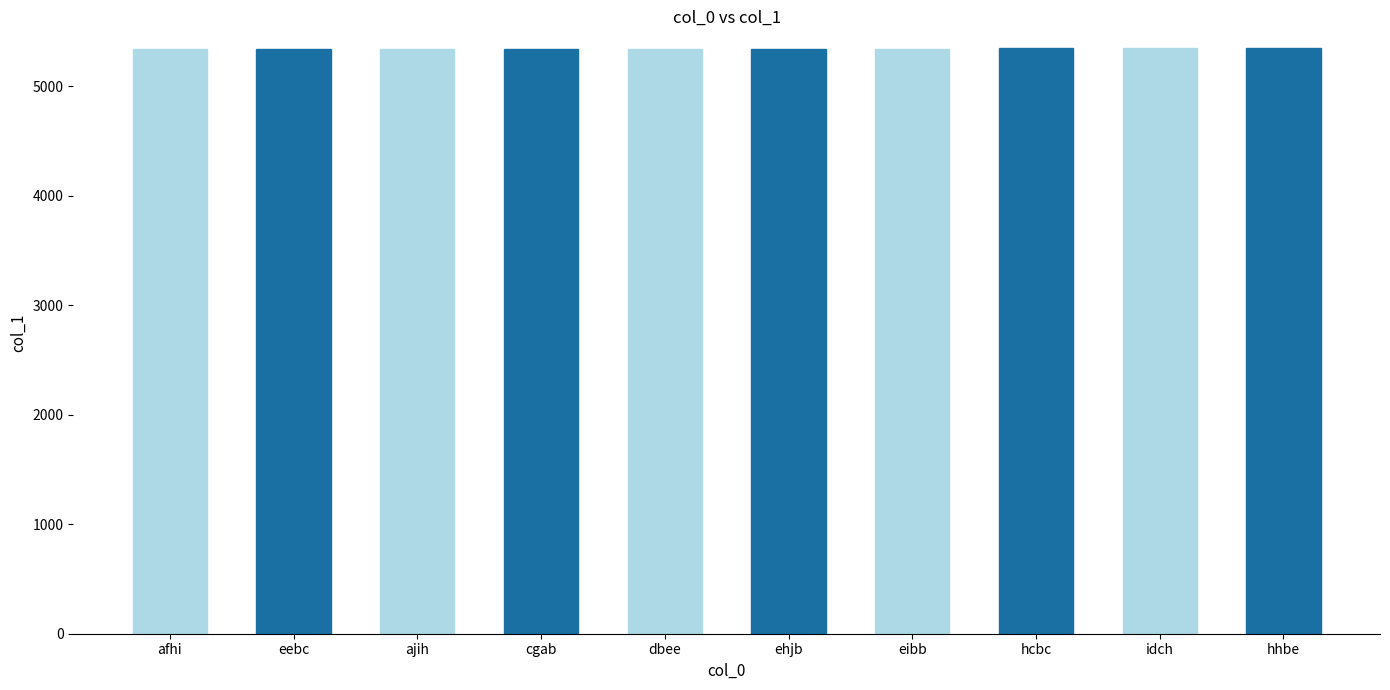

Rank the categories by value from highest to lowest.

hhbe, hcbc, idch, ehjb, eibb, dbee, cgab, ajih, afhi, eebc